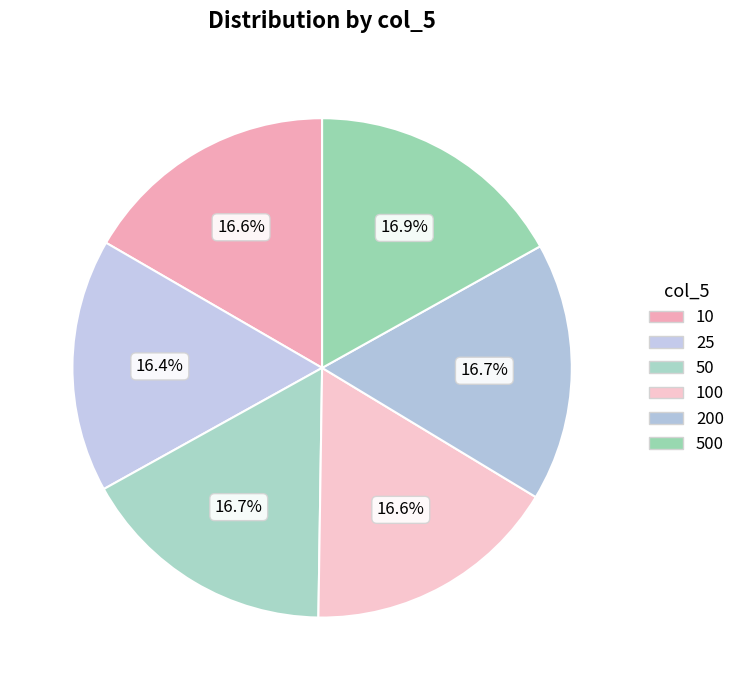

How many slices are in this pie chart?

6